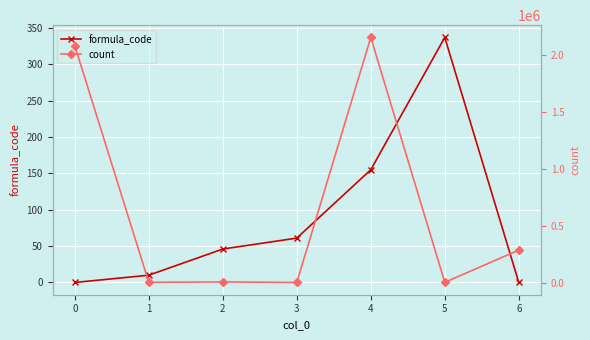

List the series in order of their overall mean, highest first.

count, formula_code